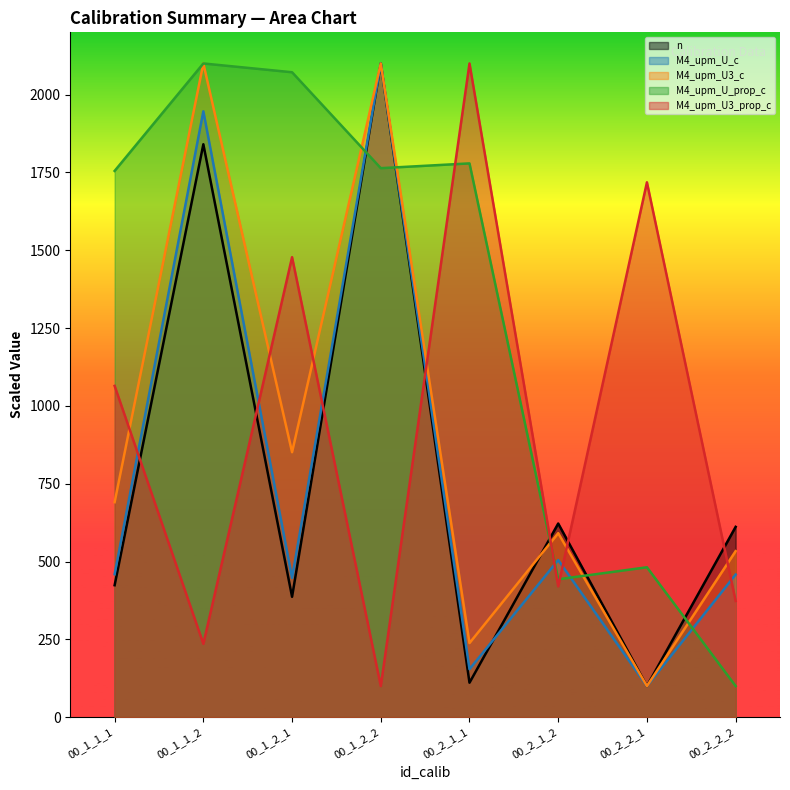

Which series has the largest total across all categories?

M4_upm_U_prop_c